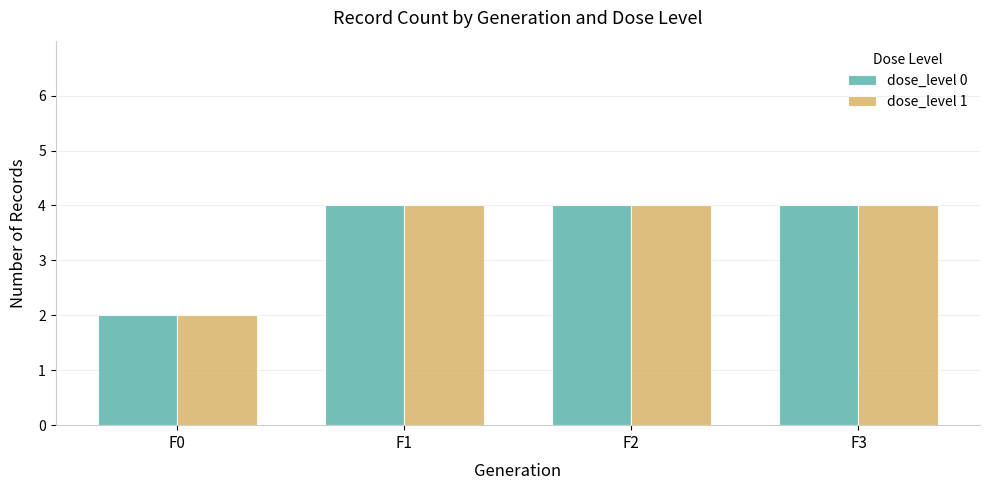

How many data points does each series have?

4